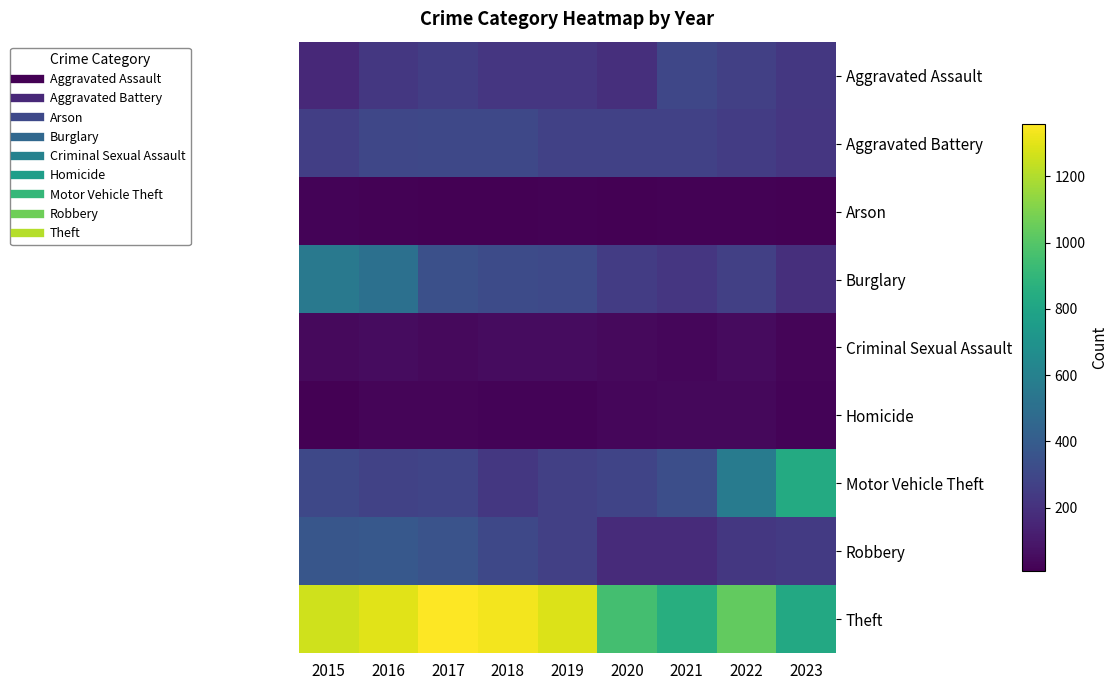

At how many categories does at least one series exceed 171?

9